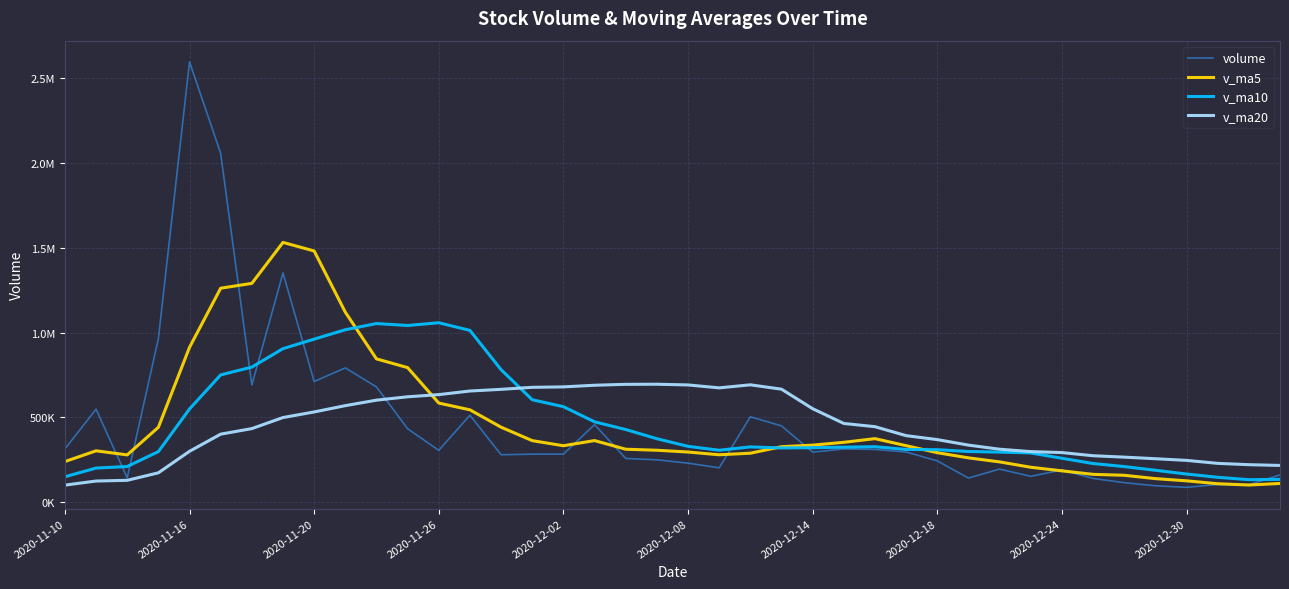

Where do v_ma5 and v_ma20 first cross each other?

11 and 12